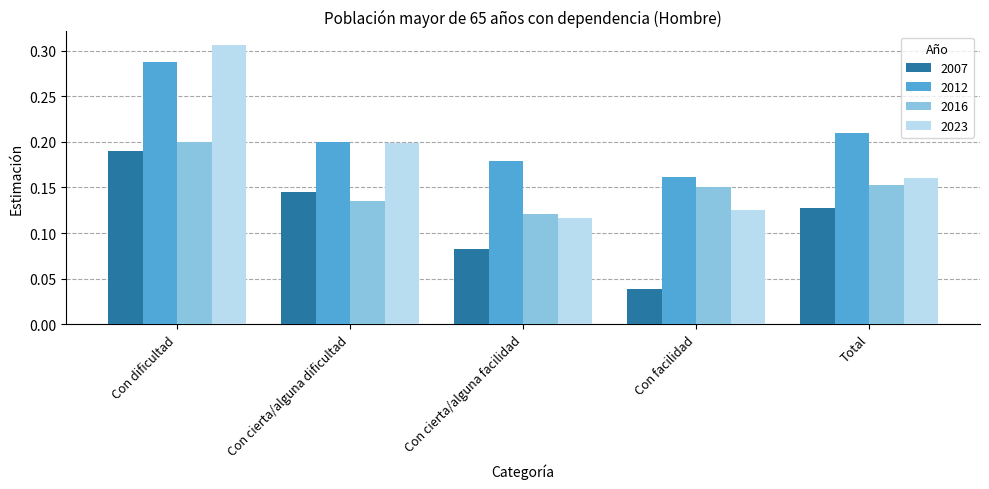

The value of 2023 at Con dificultad is 0.4. True or false?

False